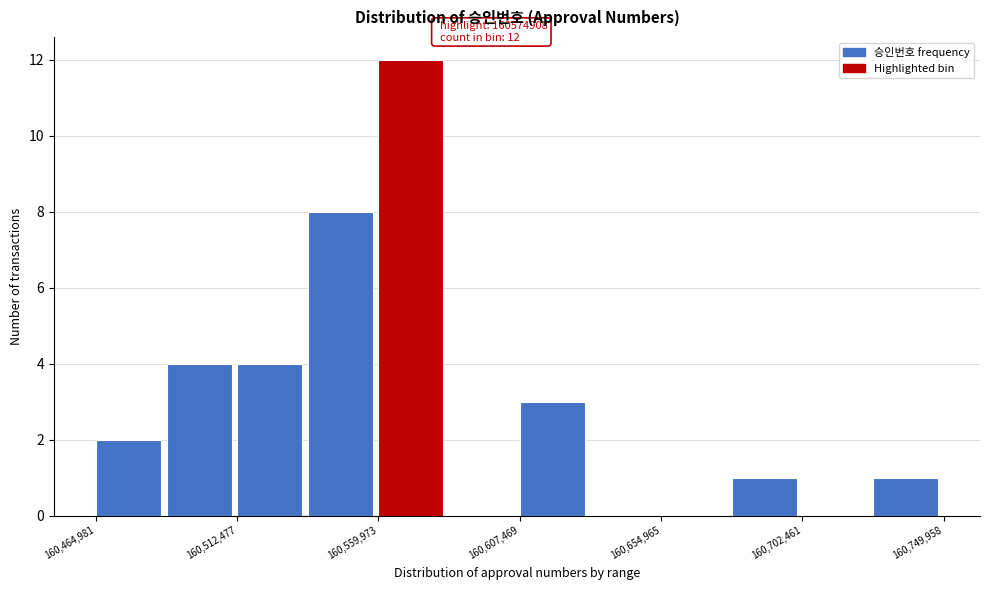

Over which range of the x-axis is the bar tallest?

160560000 to 160585000